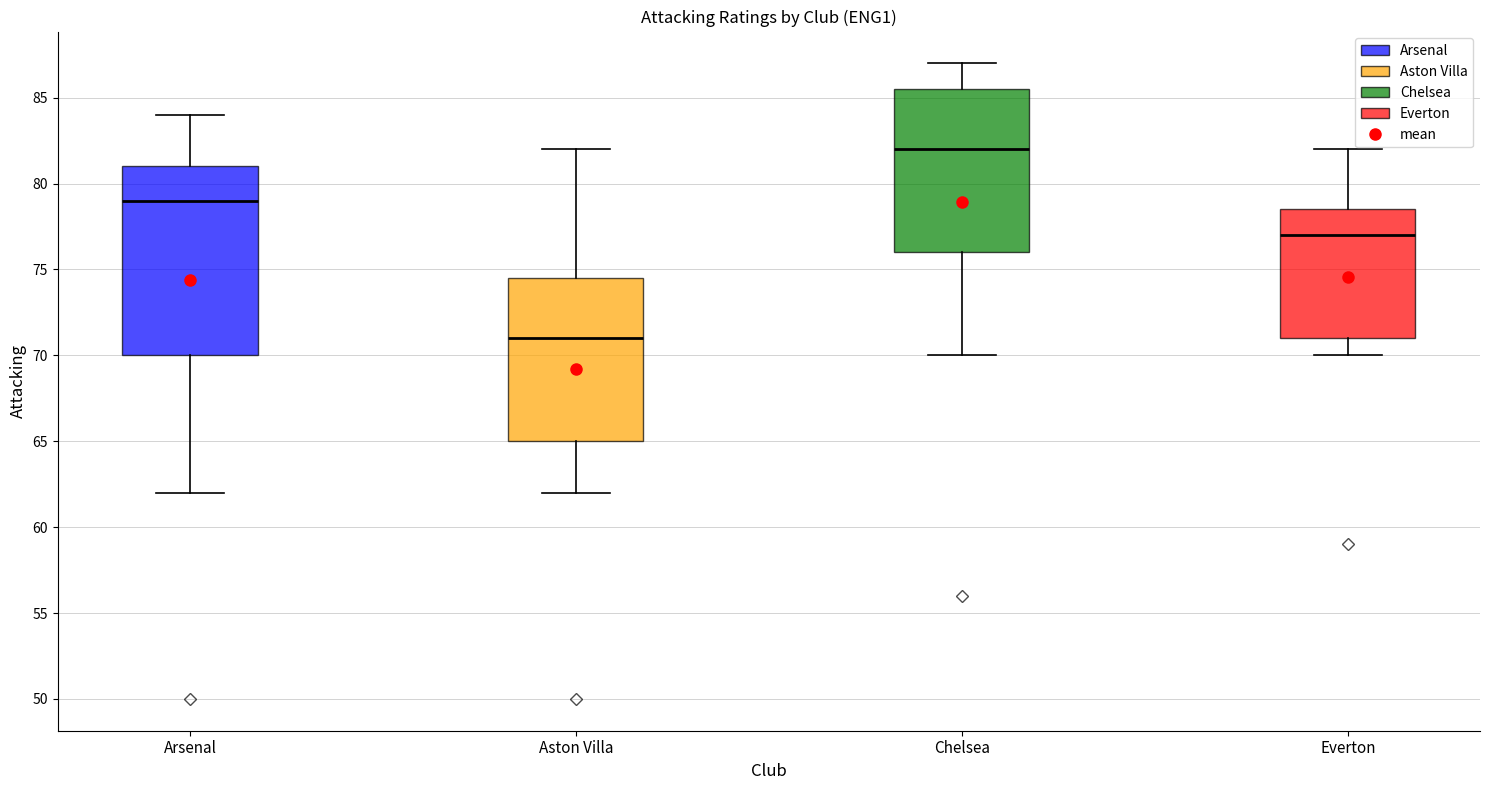

Which box's median line is the lowest?

Aston Villa